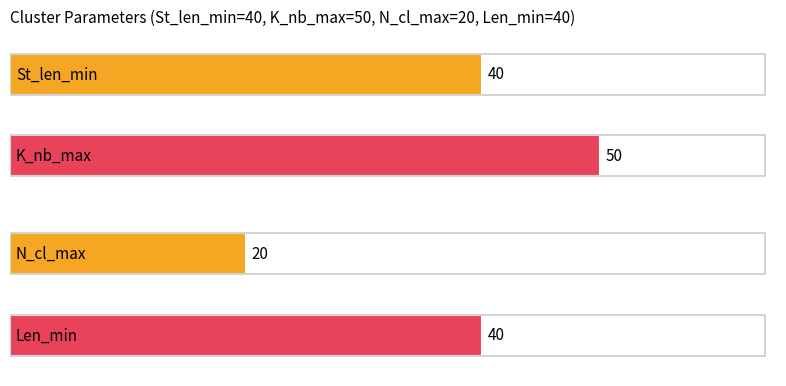

What is the greatest value displayed?

50